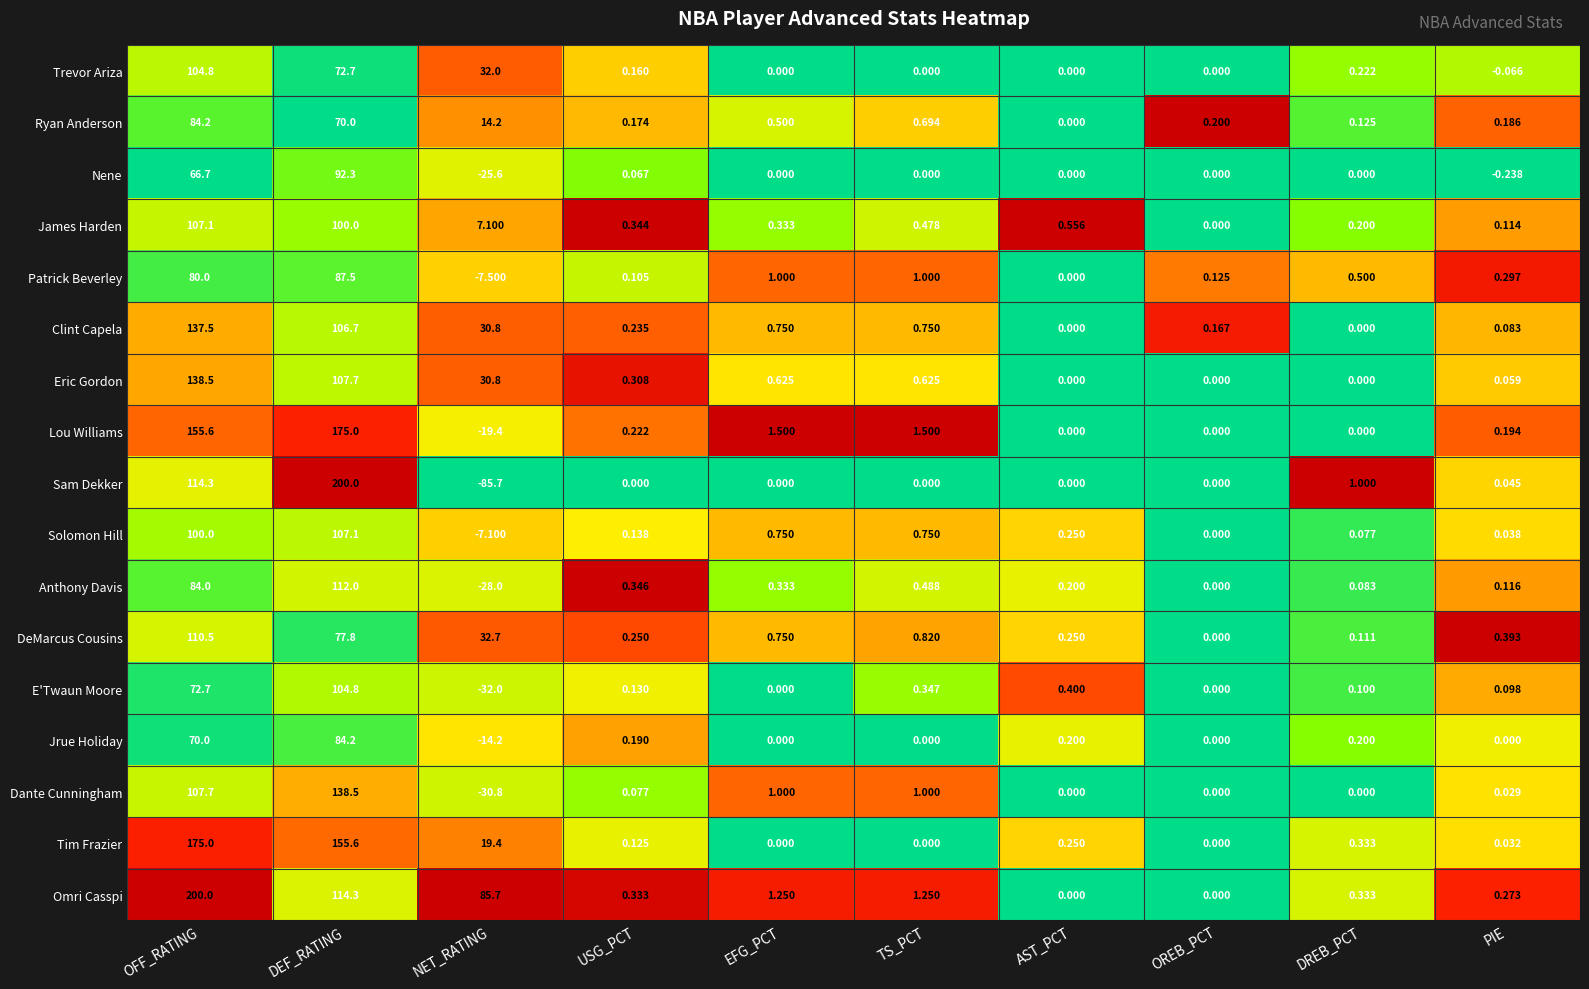

List the labels in order of Anthony Davis value, largest first.

DEF_RATING, OFF_RATING, TS_PCT, USG_PCT, EFG_PCT, AST_PCT, PIE, DREB_PCT, OREB_PCT, NET_RATING